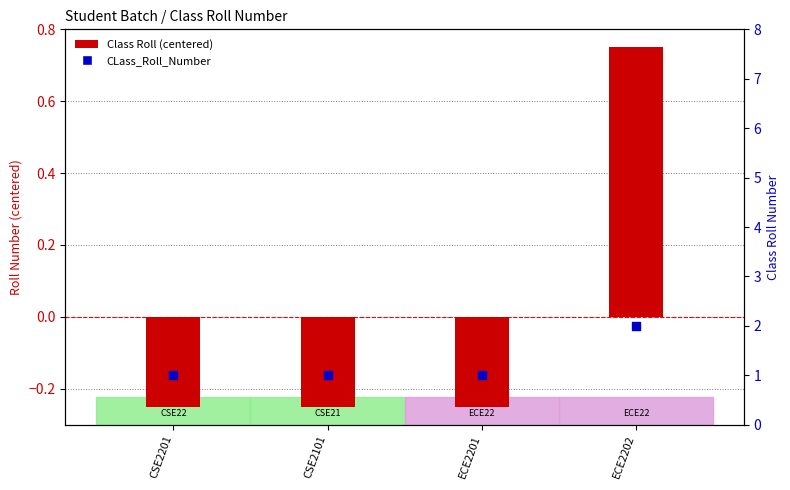

Which series contains the lowest Y value?

Class Roll (centered)